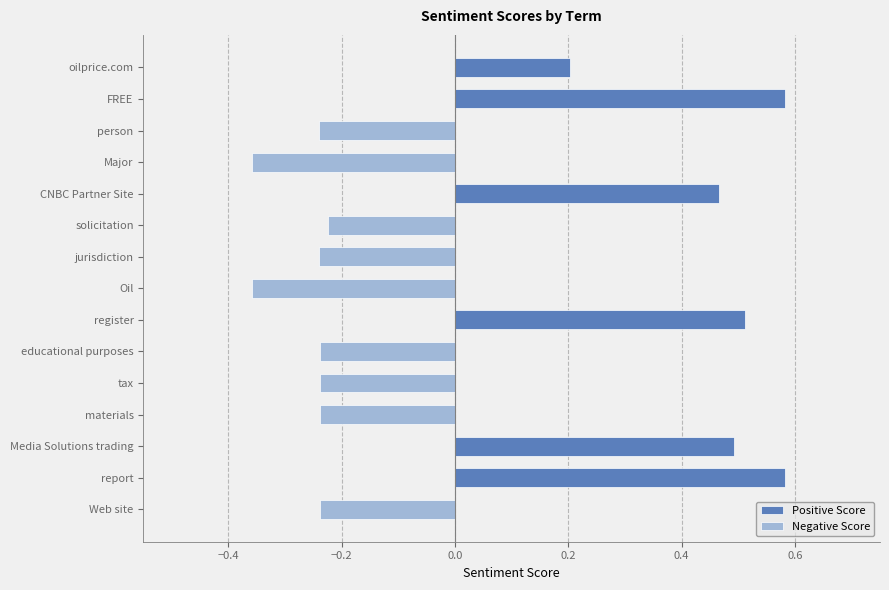

List the series in order of their peak value, lowest first.

Negative Score, Positive Score